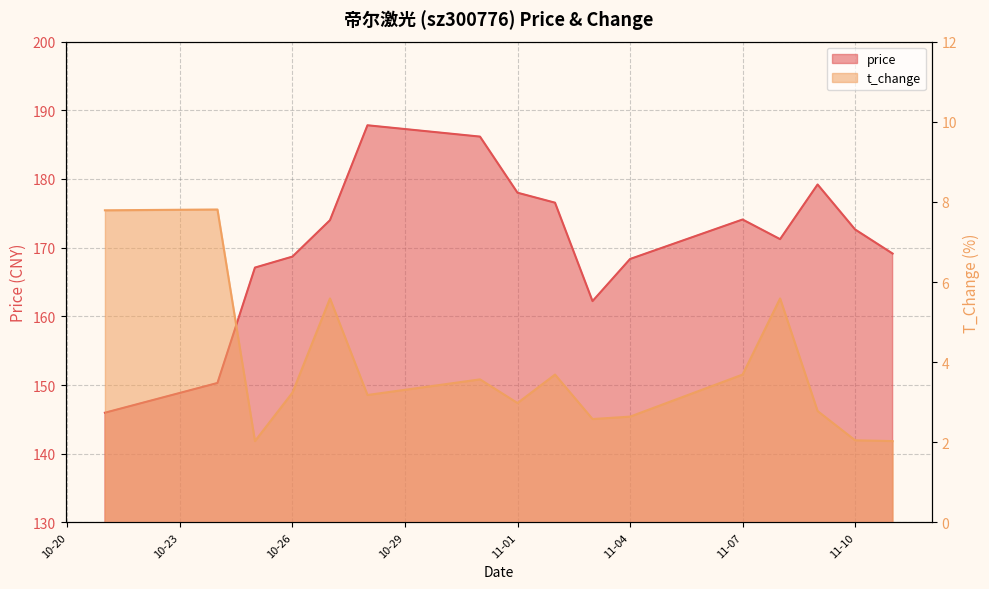

What is the difference between the t_change values at 2022-10-21 and 2022-11-10?

5.7